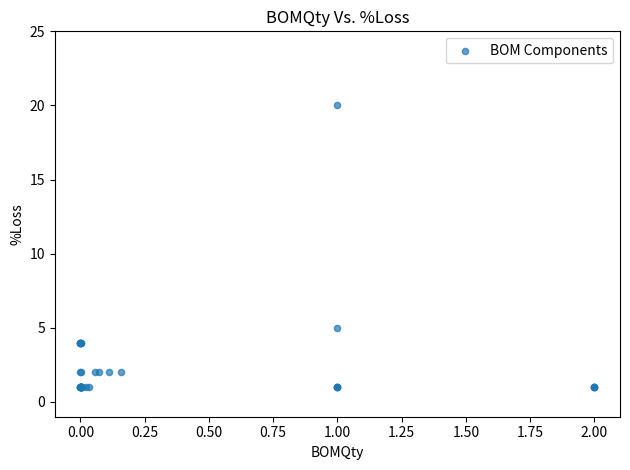

What Y value in the scatter plot is closest to 10?

5